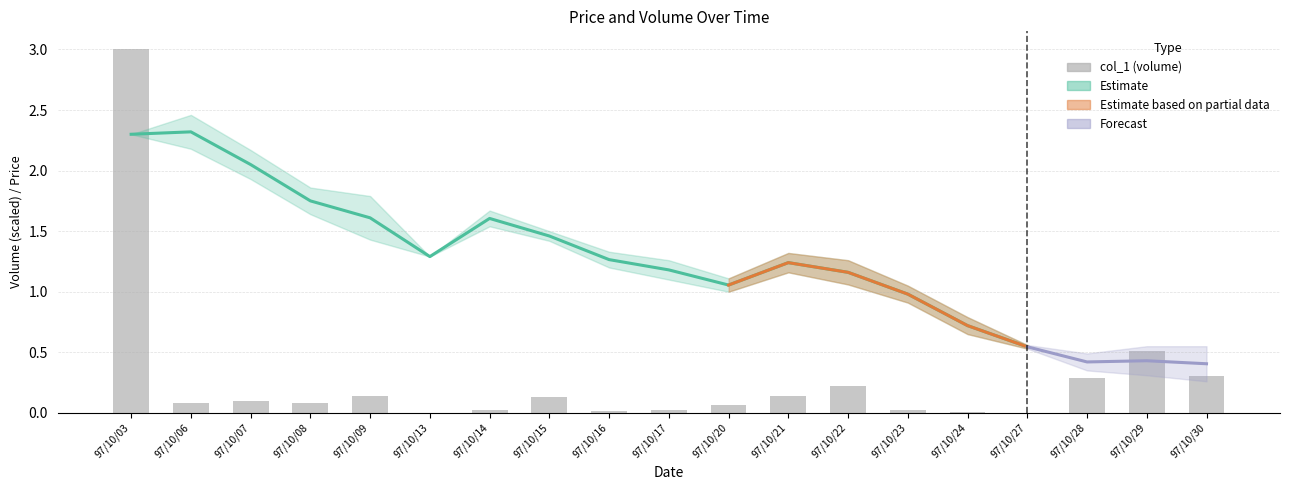

How many bars are there in total?

19